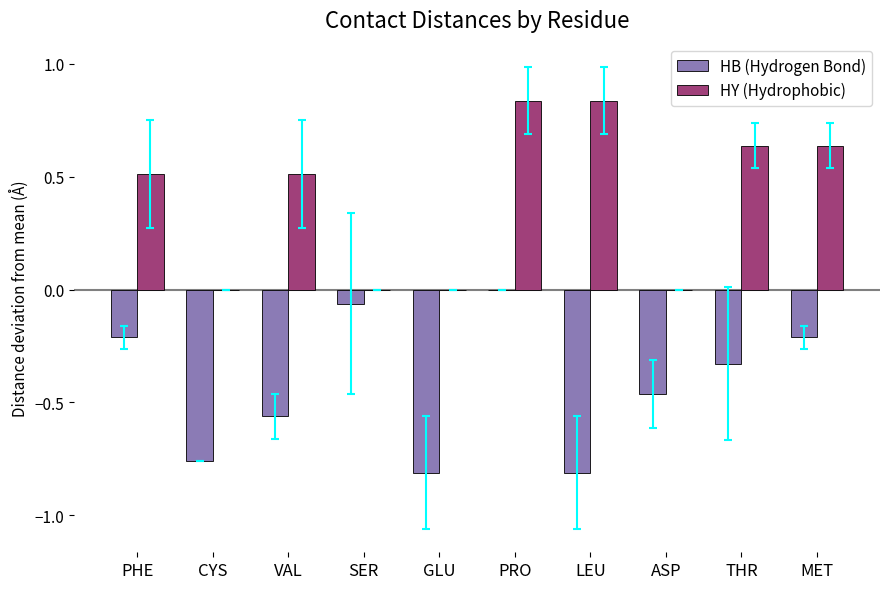

What is the average value of the HB (Hydrogen Bond) series?

-0.4